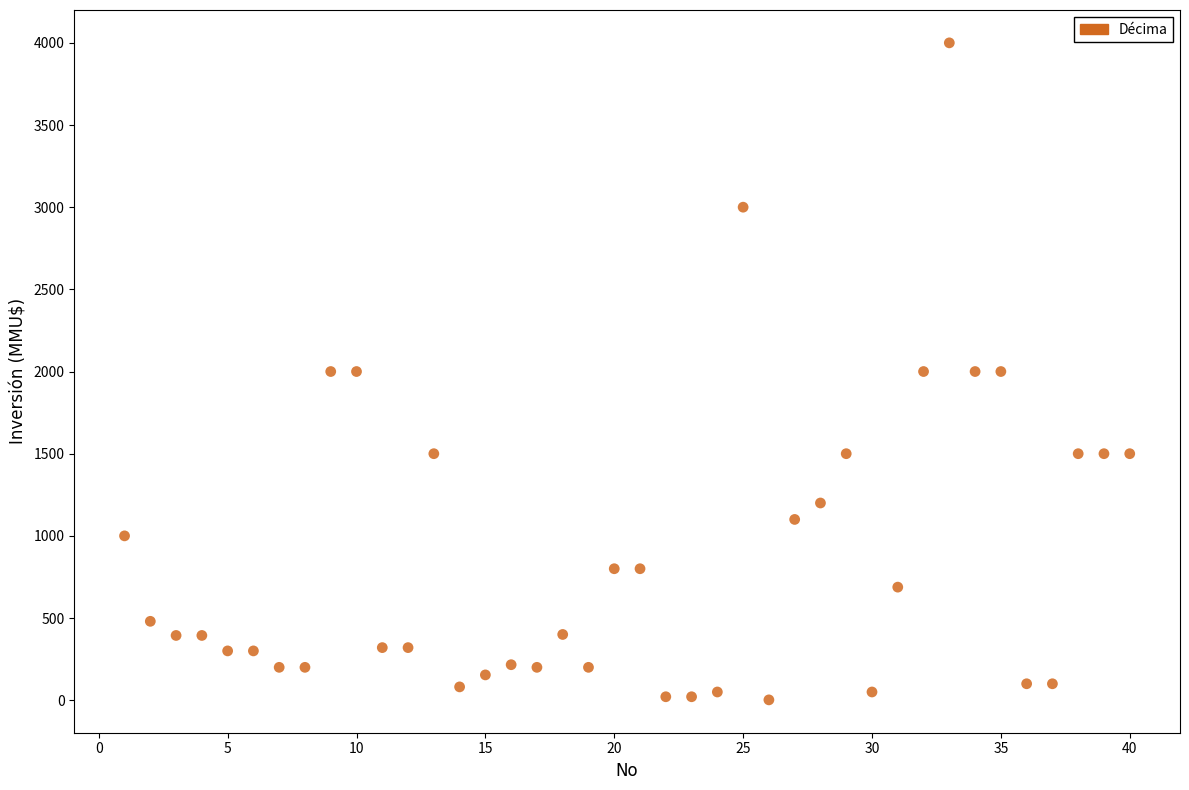

What is the range of X values (max minus min)?

39